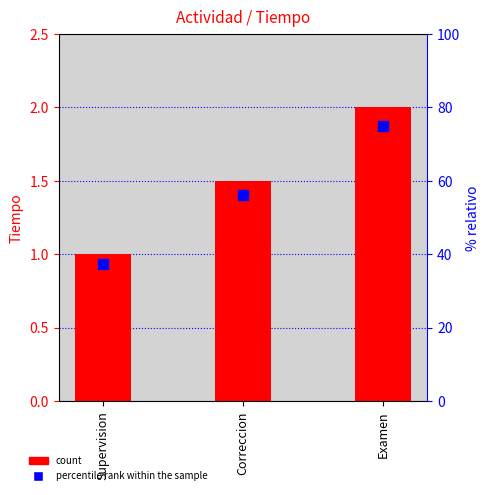

Reading left to right, transcribe all the data shown in this chart.

Tiempo: Supervision=1.0	Correccion=1.5	Examen=2.0
percentile rank within the sample: Supervision=37.5	Correccion=56.2	Examen=75.0